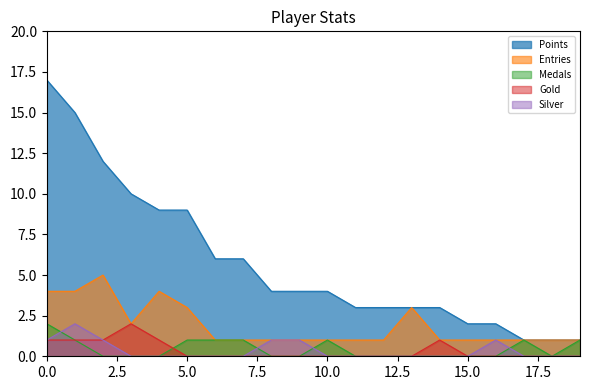

What is the highest value of the Entries series?

5